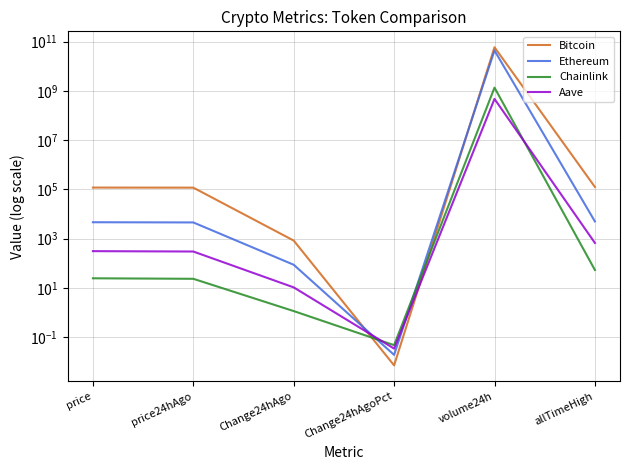

Between allTimeHigh and Change24hAgoPct, which is larger?

allTimeHigh